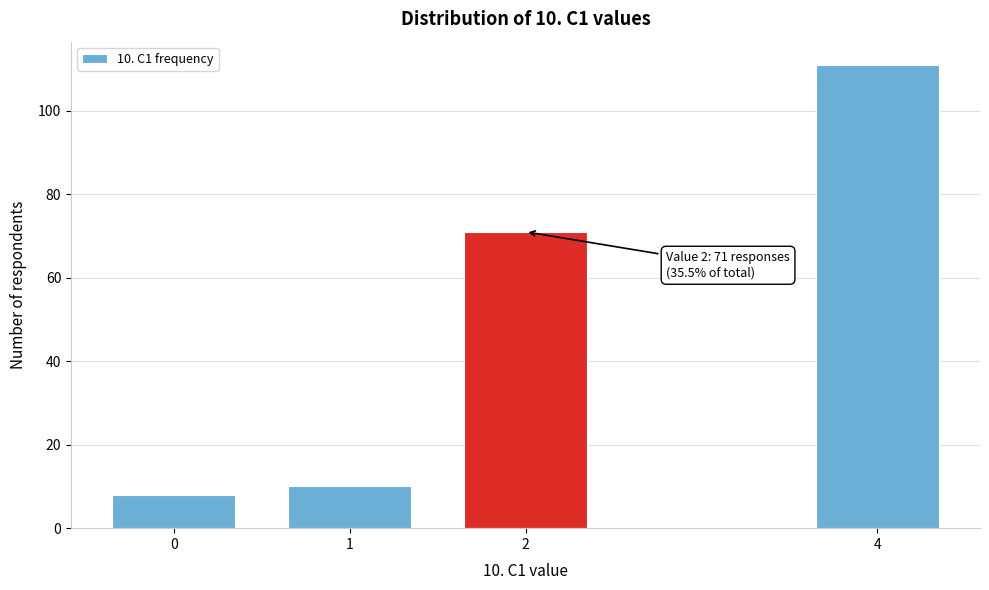

Reading left to right, transcribe all the data shown in this chart.

0=8	1=10	2=71	4=111